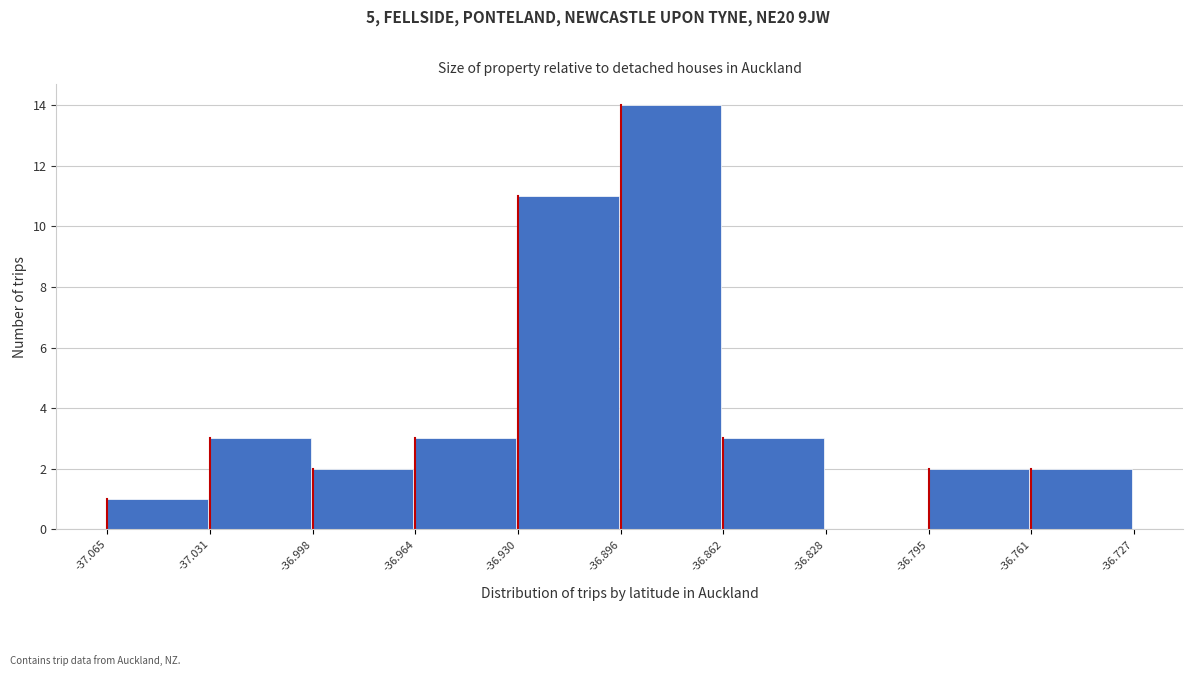

Reading left to right, transcribe this chart: for each bar, give the range it covers on the x-axis and its height. The values are not printed on the chart, so give them approximately, as read against the axis.

-37.065 to -37.031: 1
-37.031 to -36.998: 3
-36.998 to -36.964: 2
-36.964 to -36.930: 3
-36.930 to -36.896: 11
-36.896 to -36.862: 14
-36.862 to -36.828: 3
-36.828 to -36.795: 0
-36.795 to -36.761: 2
-36.761 to -36.727: 2